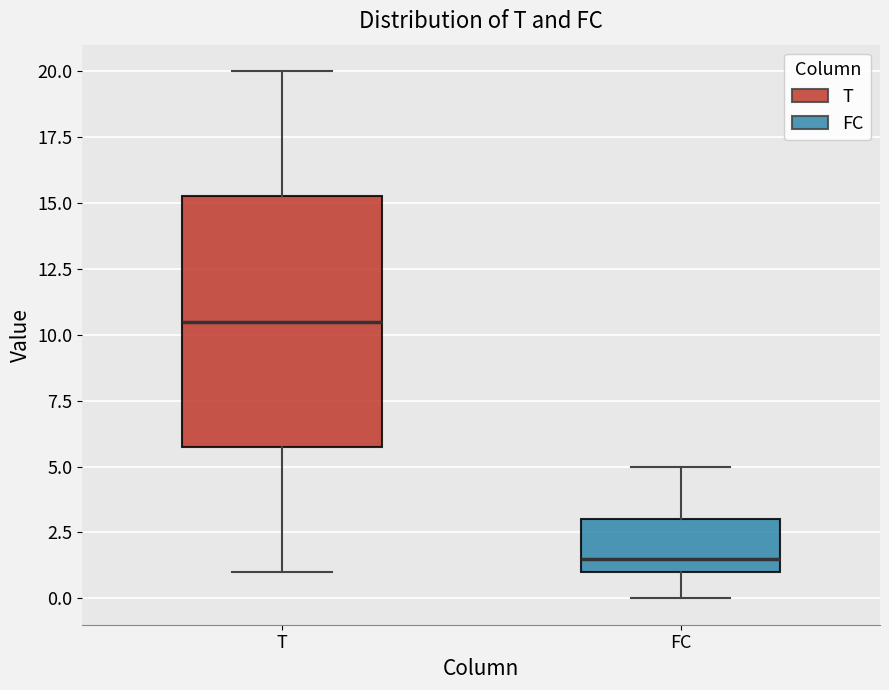

Reading left to right, read every box against the y-axis: the position of its median line, the range the box covers, and the ends of its whiskers. The values are not printed on the chart, so give them approximately, as read against the axis.

T: median 10.5, box 6.0 to 15.5, whiskers 1.0 to 20.0
FC: median 1.5, box 1.0 to 3.0, whiskers 0.0 to 5.0